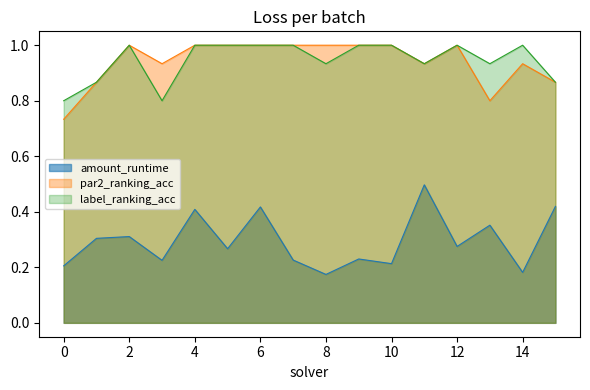

At which category is the sum across all series the highest?

6